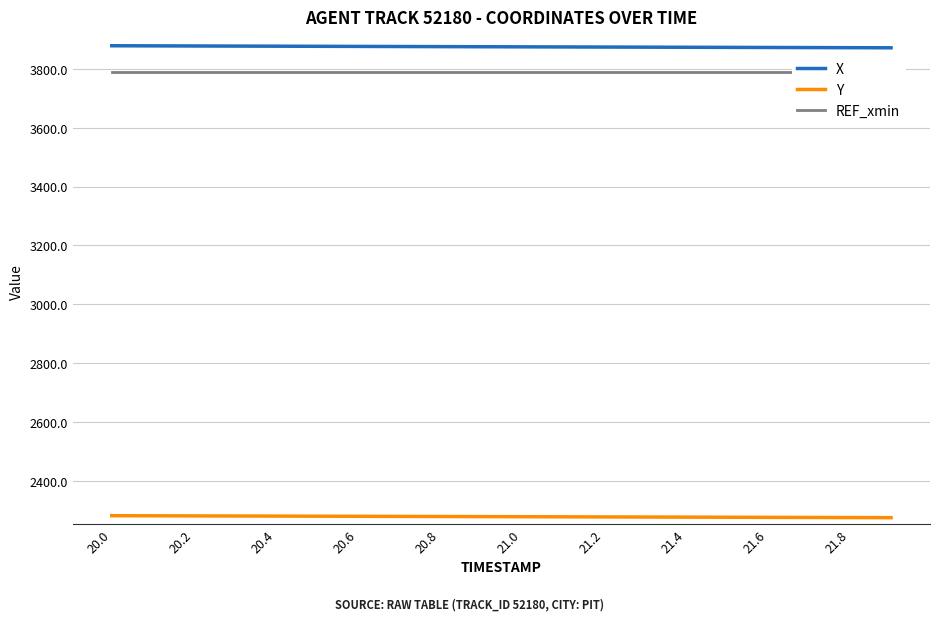

The value of Y at 20.8 is 3360.5. True or false?

False